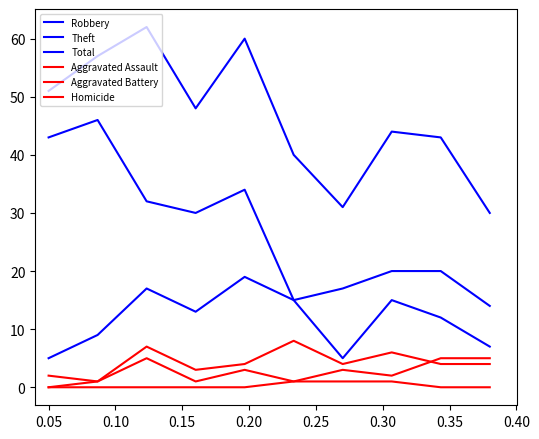

What is the sum of all Homicide values?

3